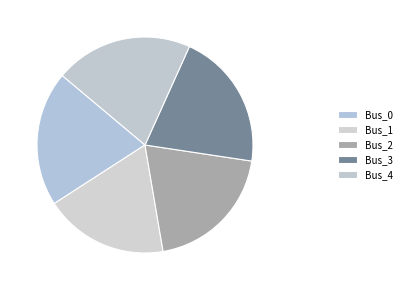

To the nearest percent, what is the combined percentage of Bus_3 and Bus_1?

39%